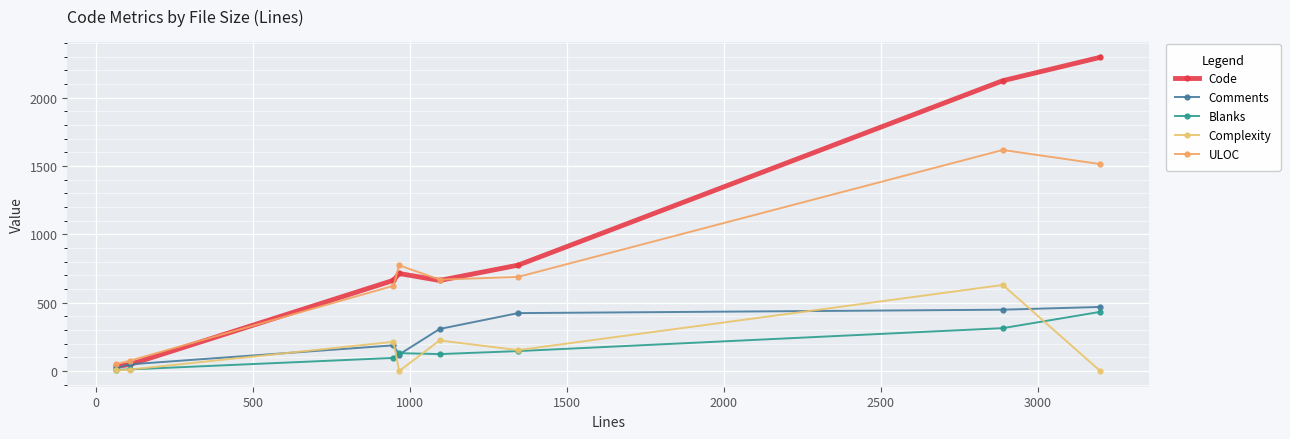

How many series are shown in this chart?

5